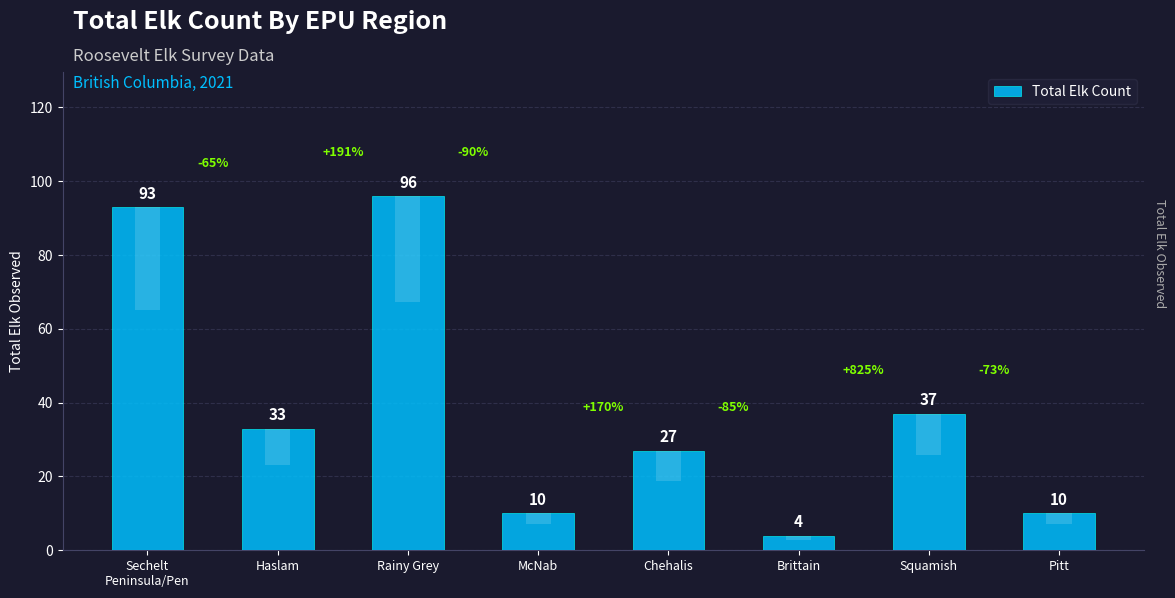

How many bars are there in total?

8